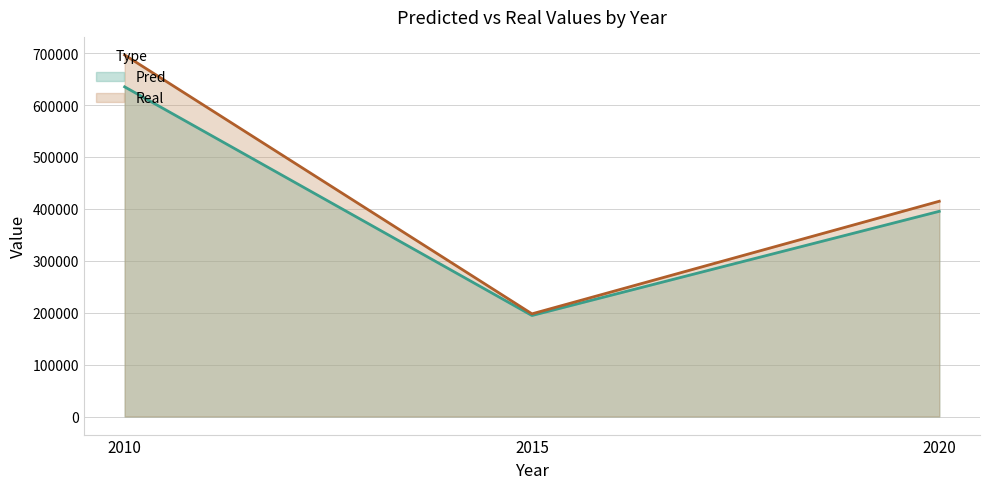

What is the total value across all series at 2010?

1331622.0